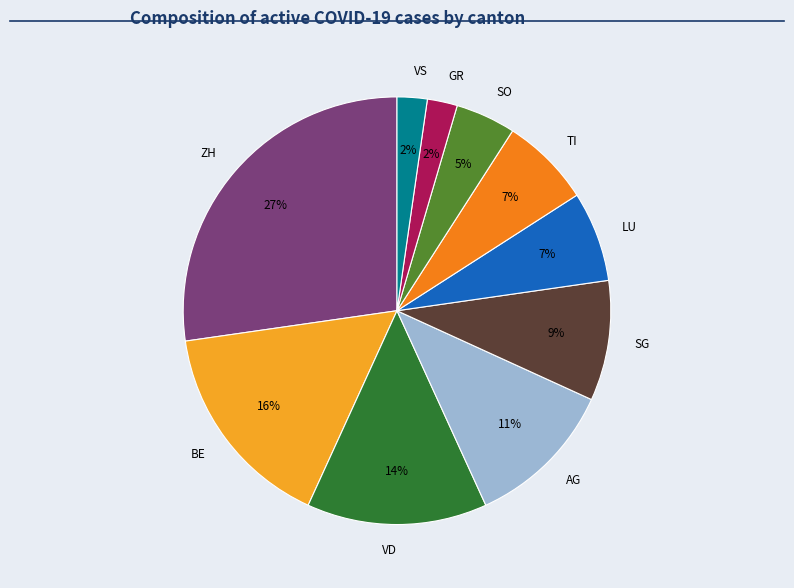

Do VD and TI together represent more than half of the pie?

No